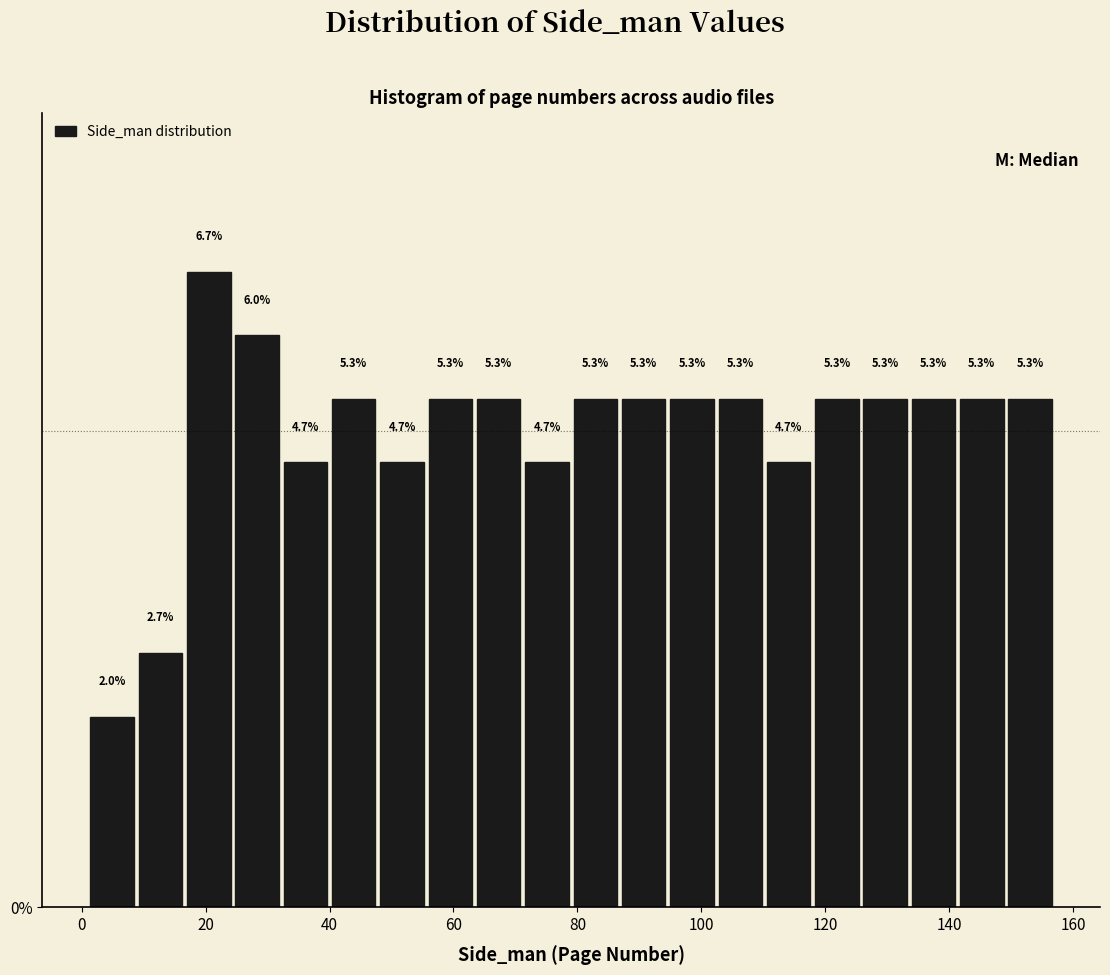

Read against the x-axis, roughly where is the centre of the tallest bar?

20